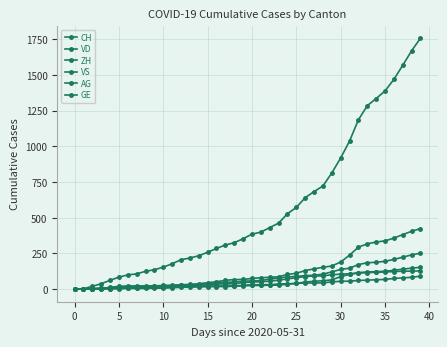

Where is GE nearest to the value 45?

28